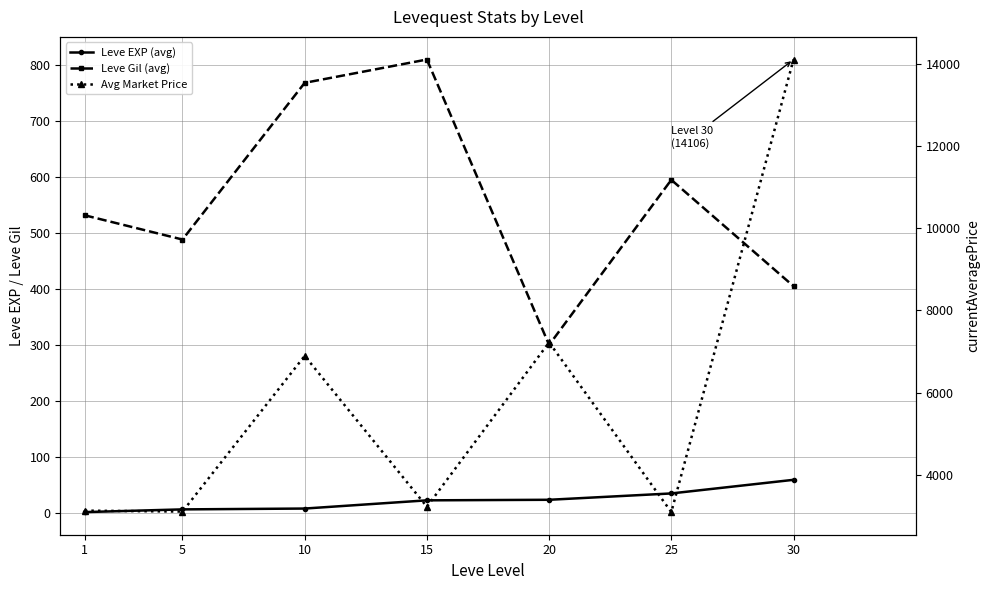

Rank the series at 20 from lowest to highest value.

Leve EXP (avg), Leve Gil (avg), Avg Market Price